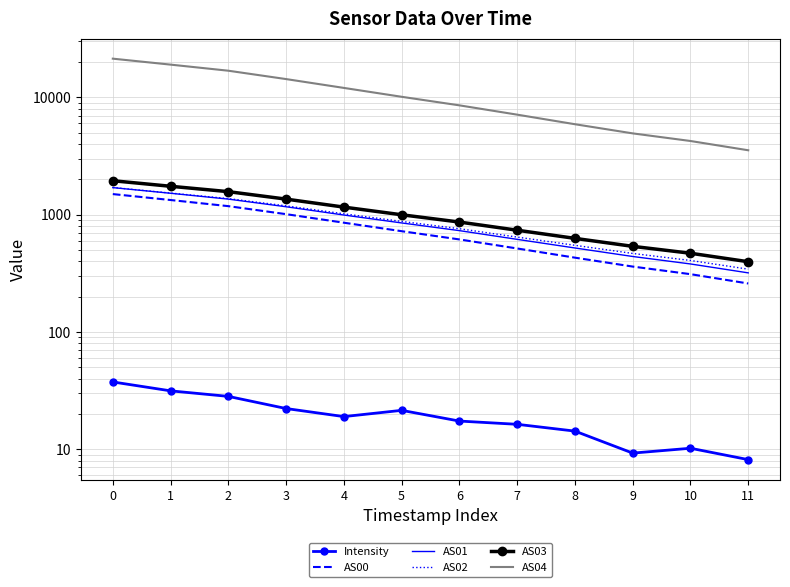

What is the value of the AS00 point at the 11th from the left?

311.0